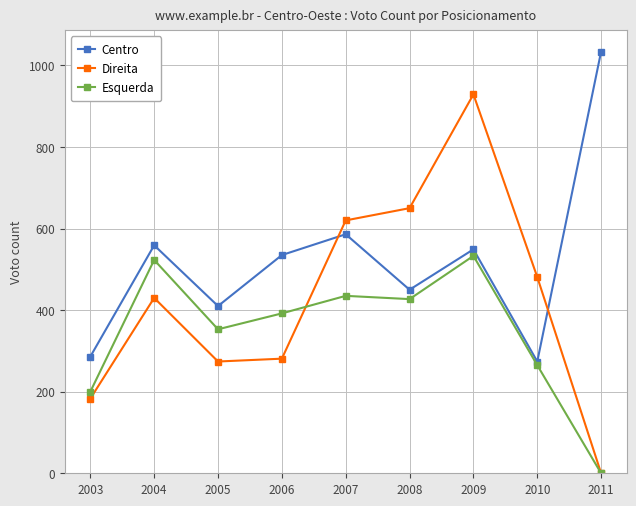

How many positive values does the Direita series have?

8